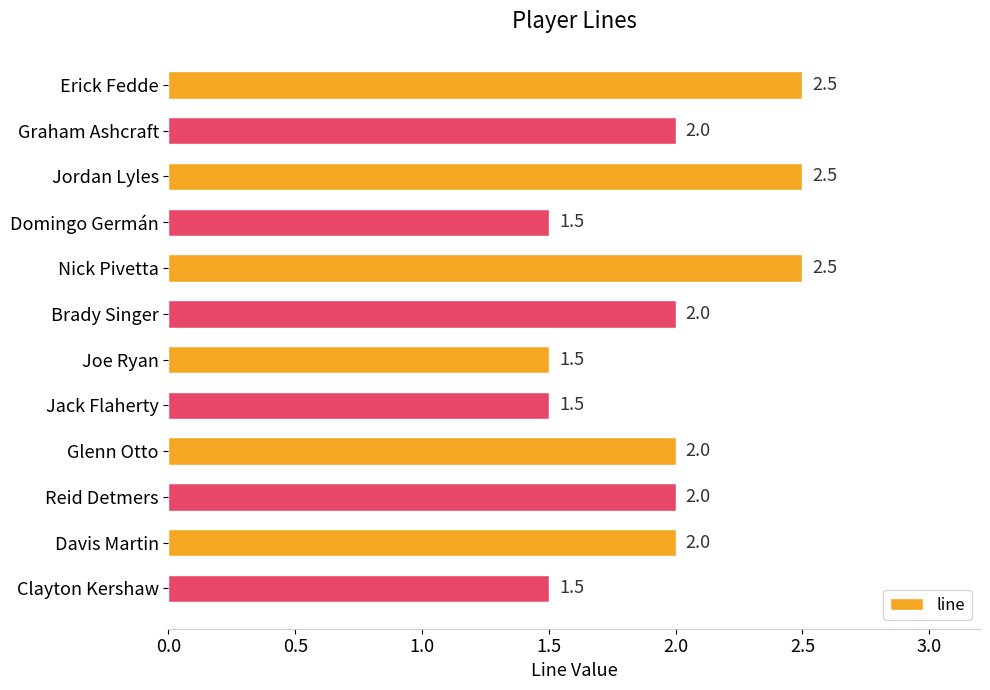

What position from the bottom is Jordan Lyles?

10